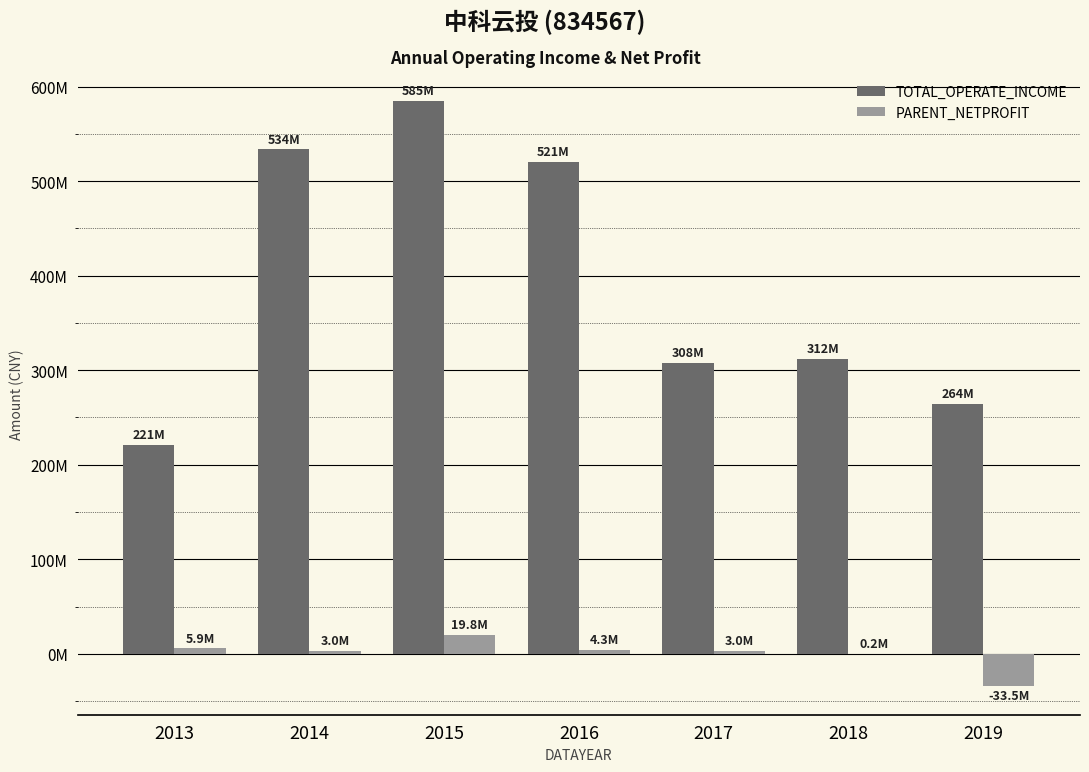

What are all the series names shown in the legend?

TOTAL_OPERATE_INCOME, PARENT_NETPROFIT